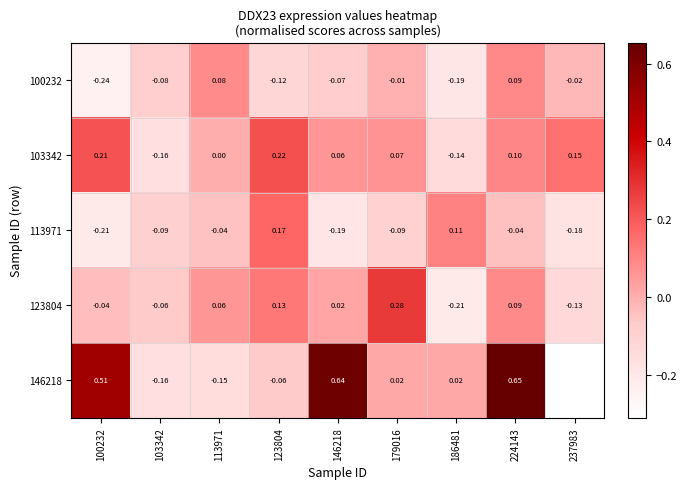

Which series has the largest total across all categories?

146218